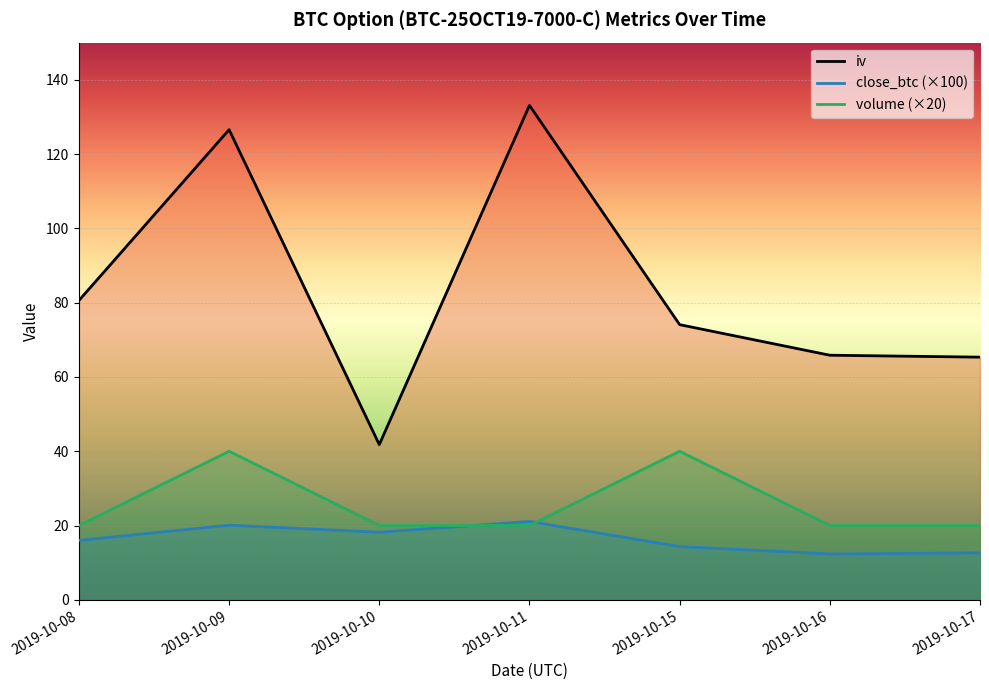

What is the total value across all series at 2019-10-17?

98.0